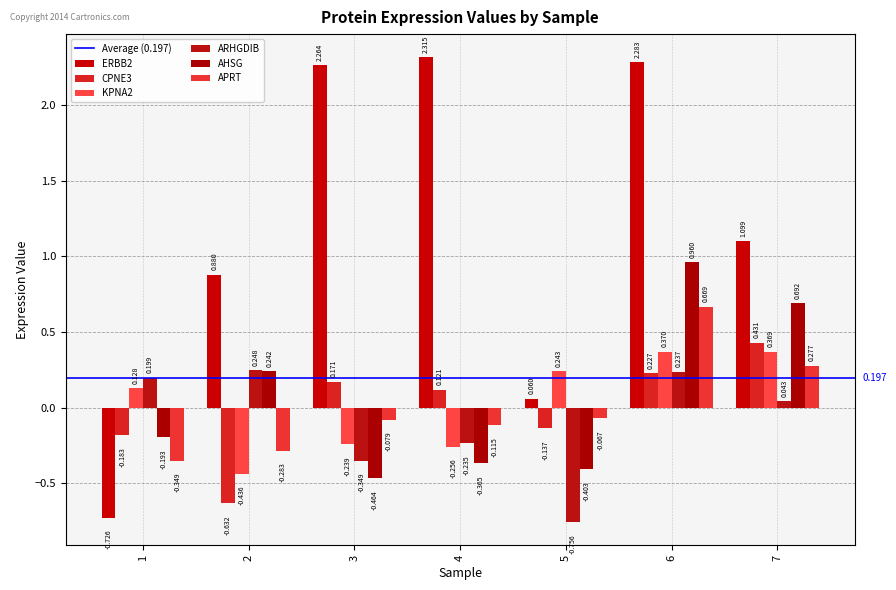

How many values in KPNA2 are above zero?

4